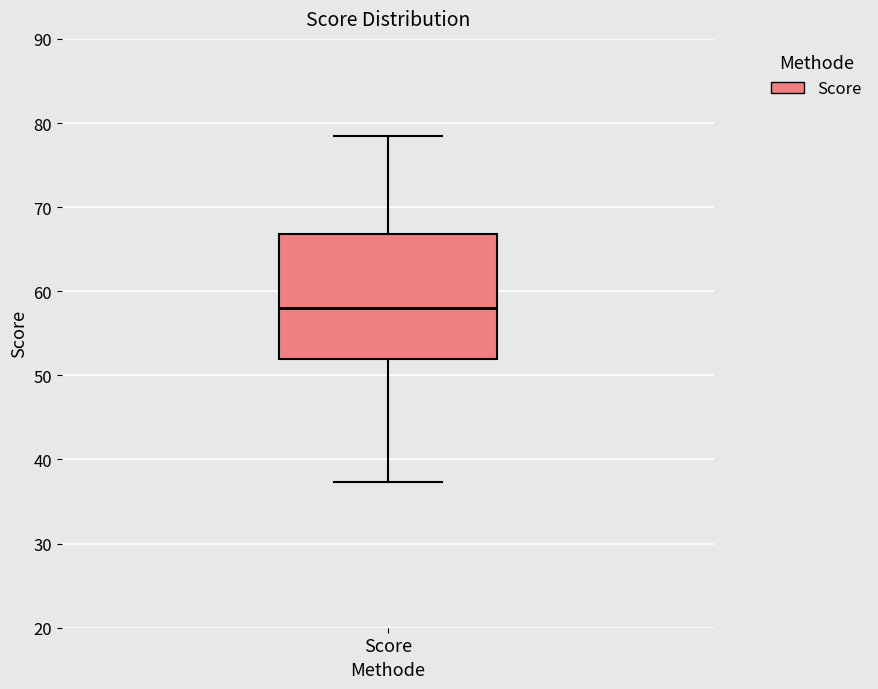

Transcribe this box plot: give where the median line is, the range the box spans, and where the two whiskers end, as read against the y-axis. The values are not printed on the chart, so give them approximately, as read against the axis.

median 58, box 52 to 67, whiskers 37 to 78